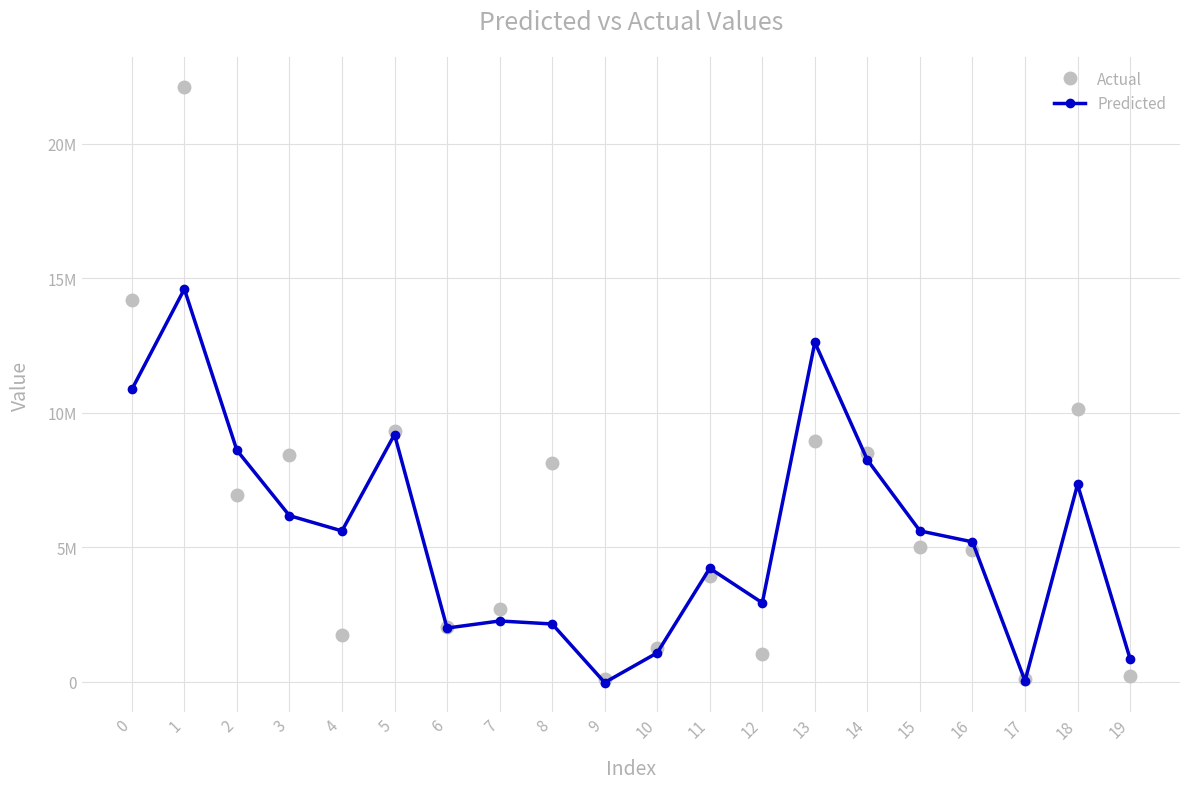

Which has a higher value, 17 or 10?

10